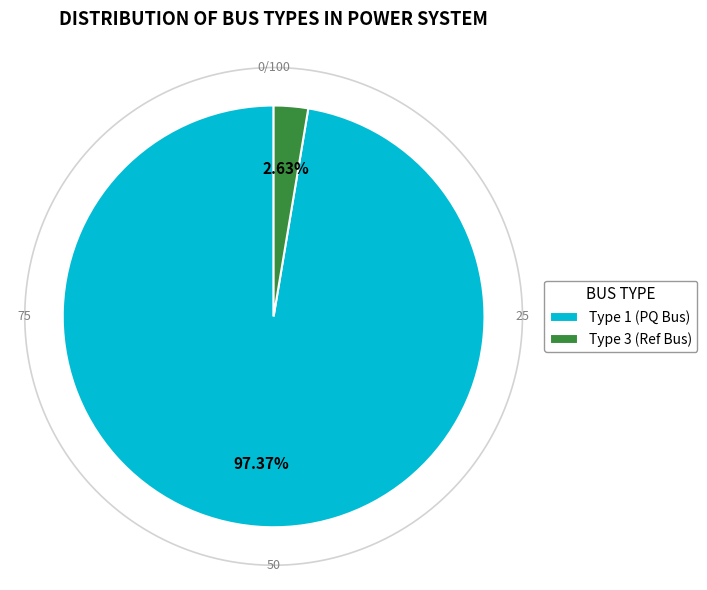

Does BUS_TYPE_1 represent more than half of the total?

Yes